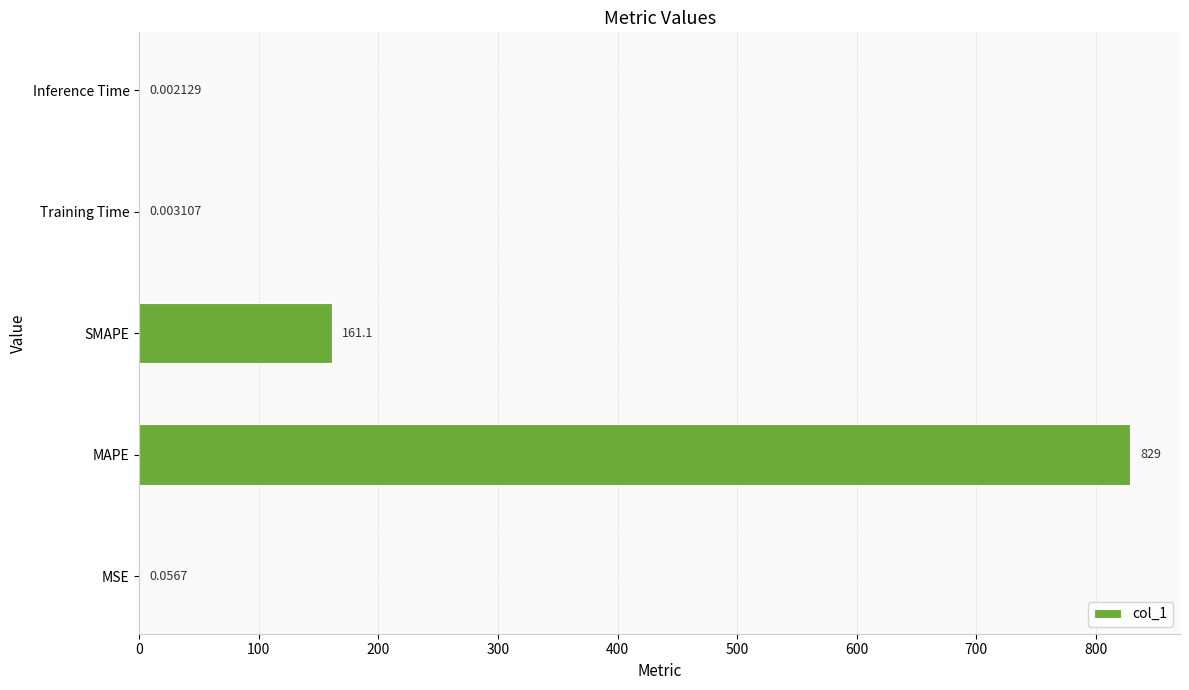

What is the change in value from MAPE to SMAPE?

-667.9